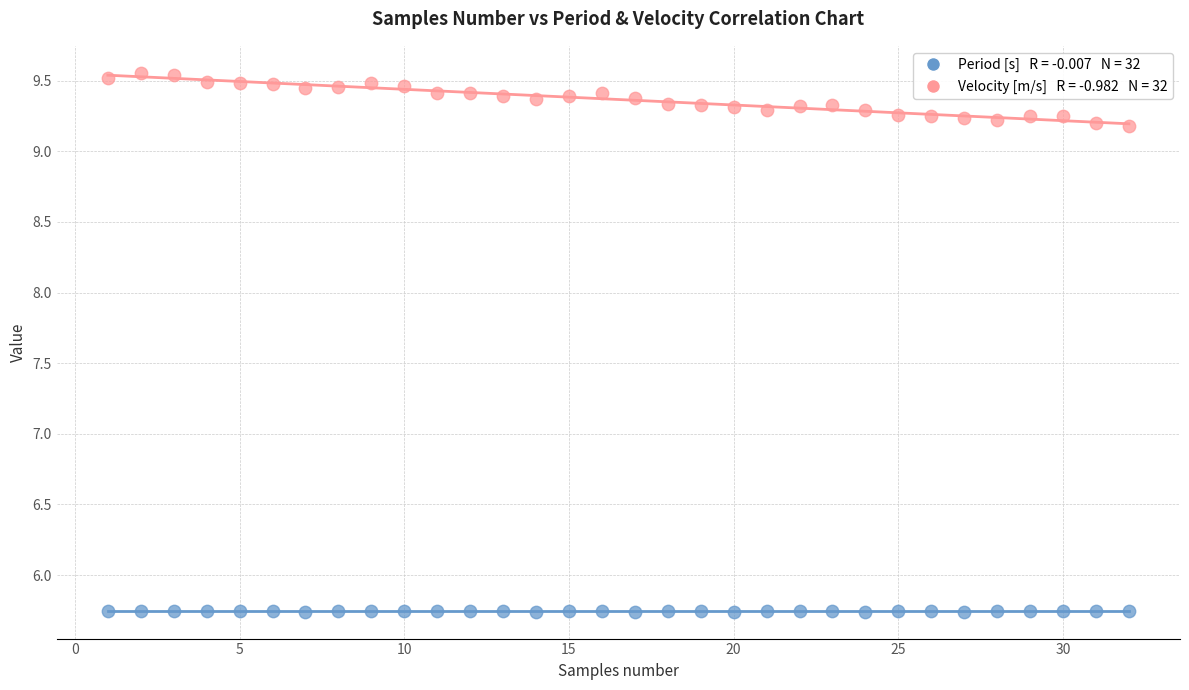

Across all data points, what is the range of Y values (max minus min)?

3.8